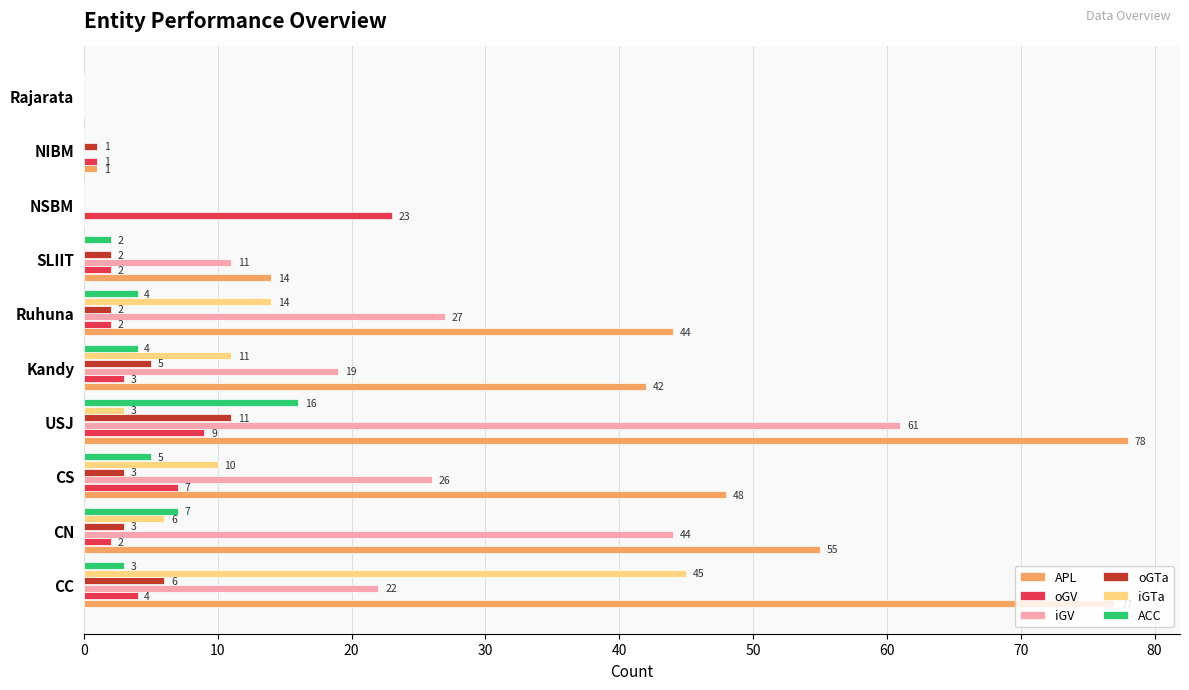

Which series has the largest total across all categories?

APL